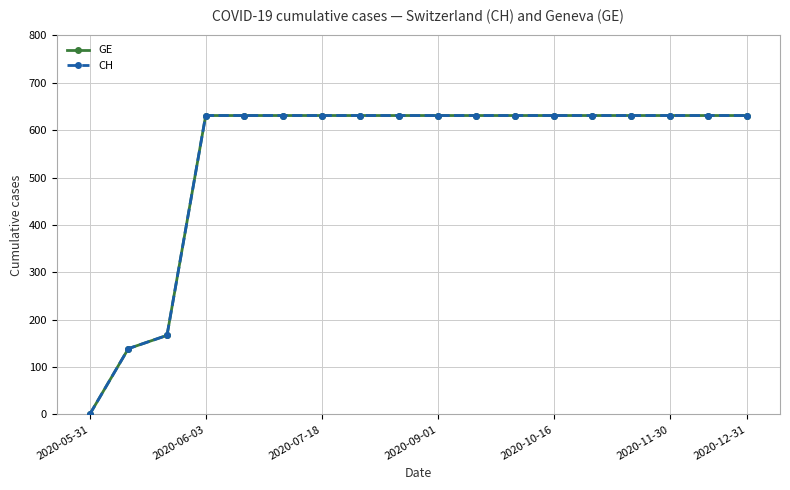

Does the chart have visible grid lines?

Yes